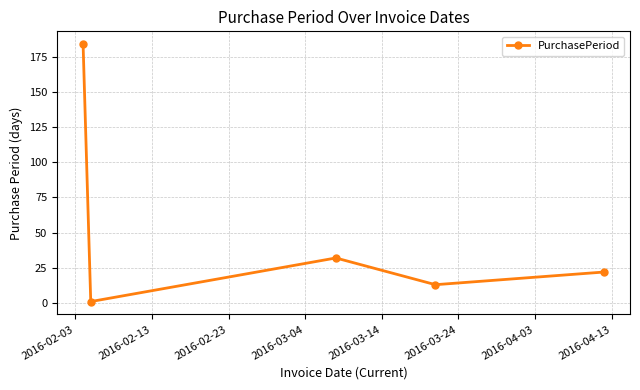

What is the difference between the maximum and minimum values?

183